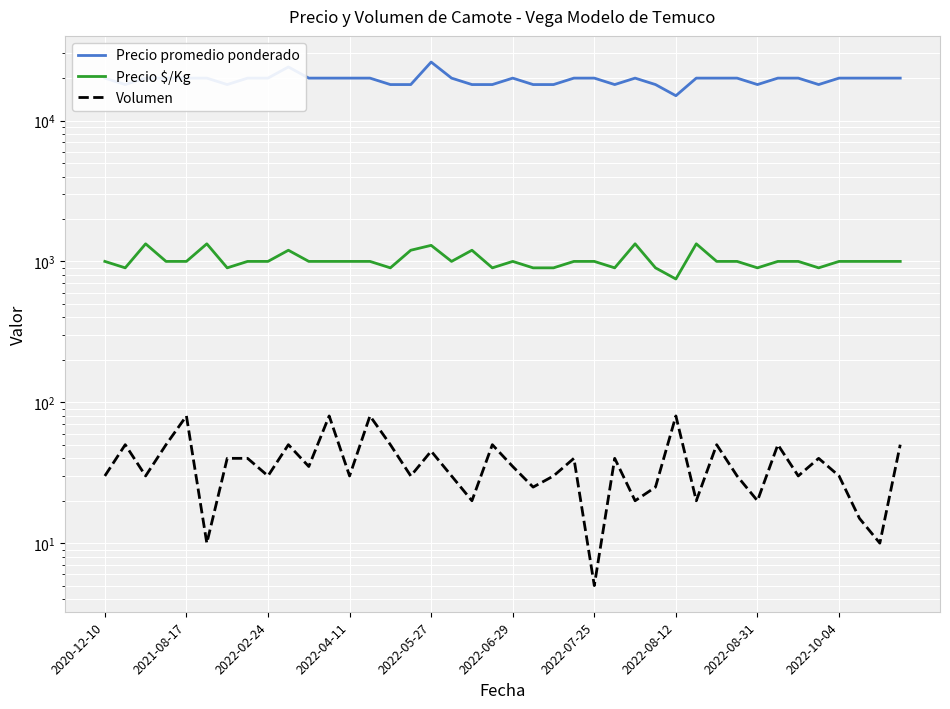

The Precio promedio ponderado series shows 5999 at 2022-07-25. True or false?

False